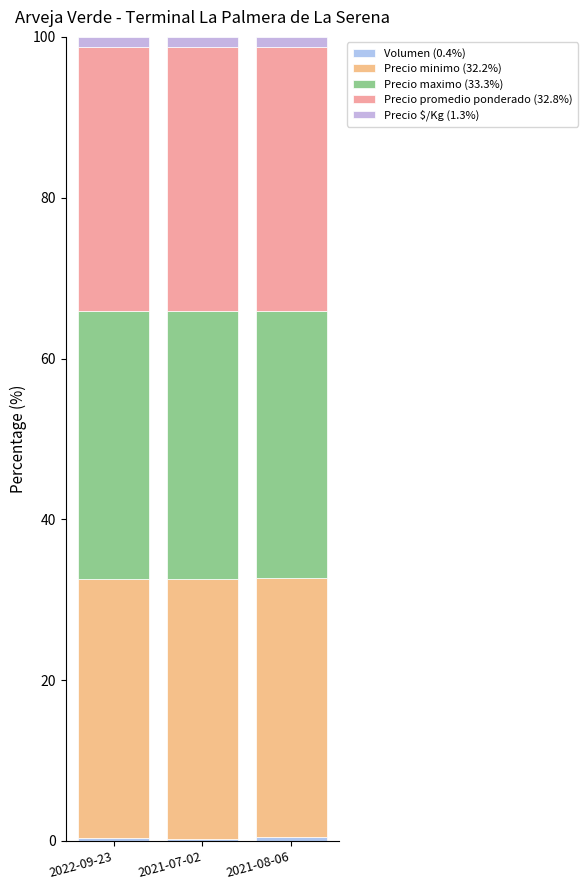

How many data points does each series have?

3